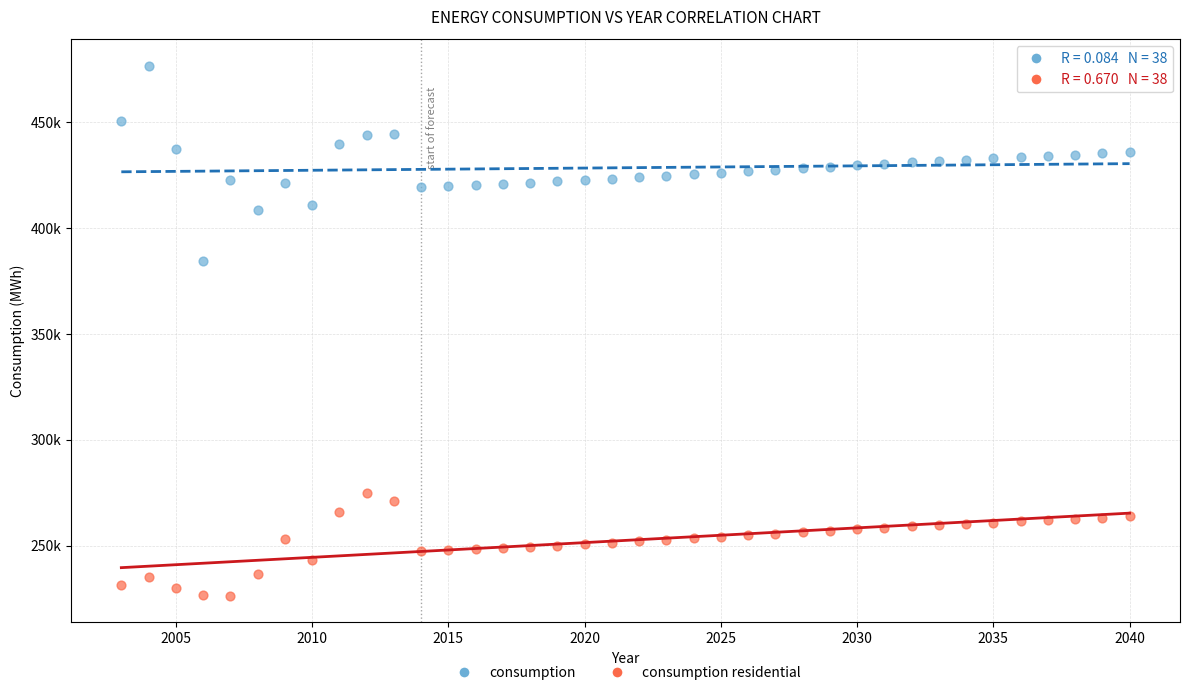

Which series has the largest Y range (max minus min)?

consumption